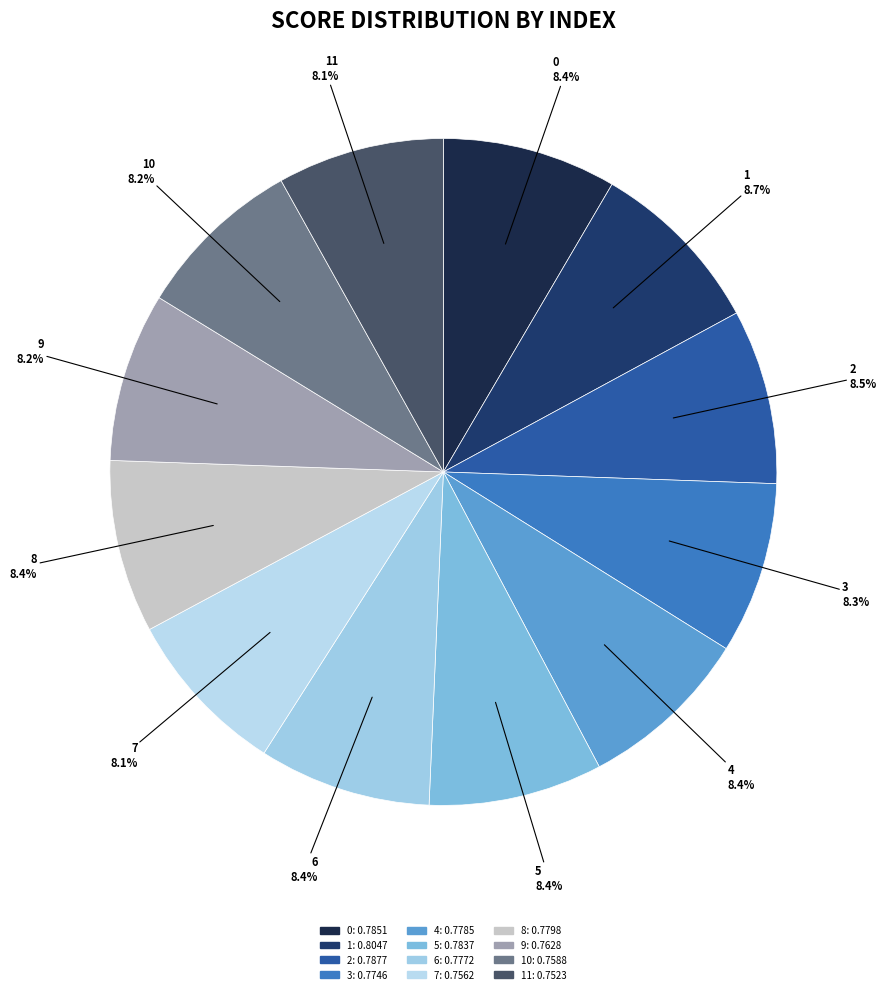

Which category has the biggest portion of the pie?

1